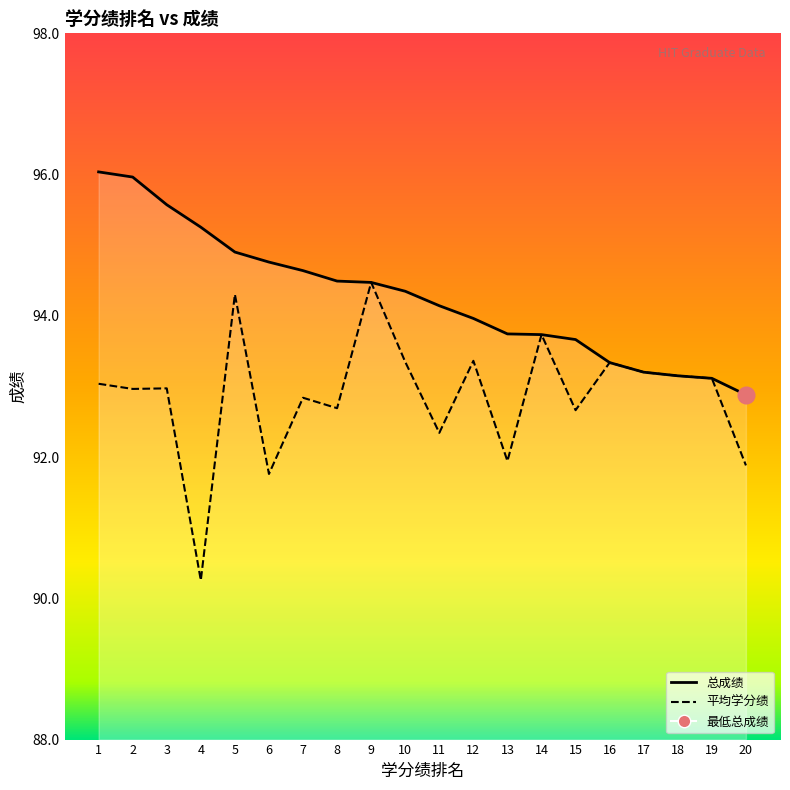

What is the highest value of the 总成绩 series?

96.0